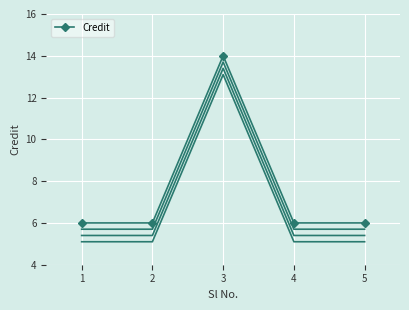

What is the ratio of the value at 2 to the value at 3?

0.4